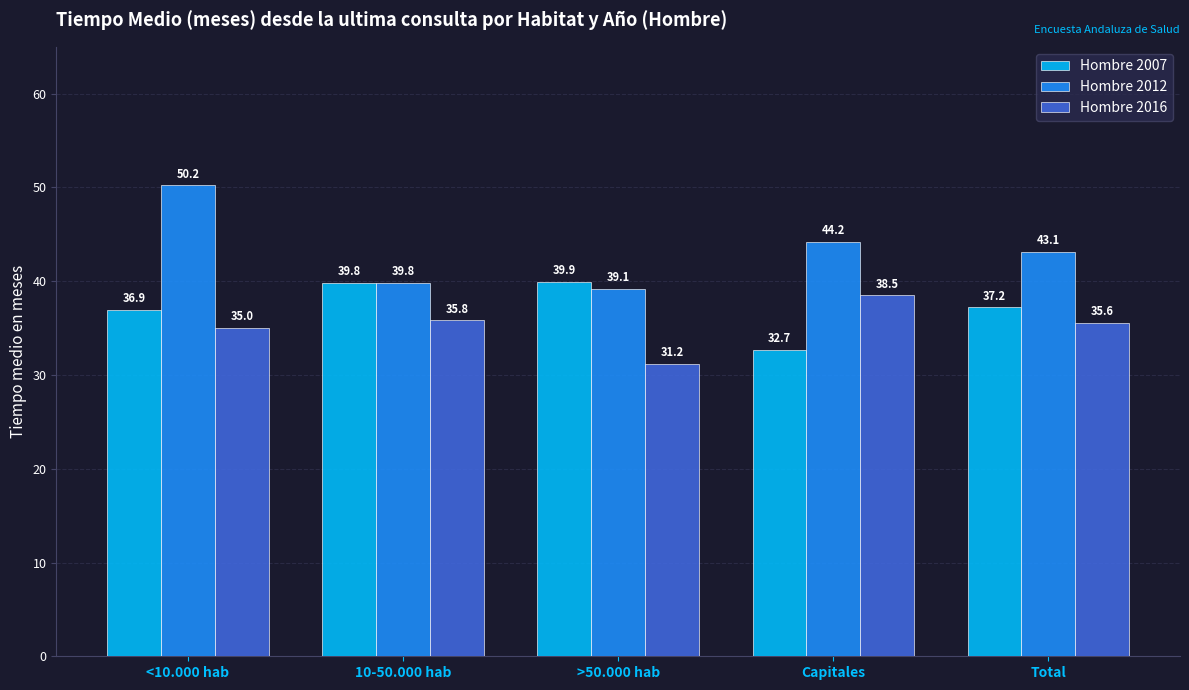

How many Hombre 2007 values are between 36 and 39?

2